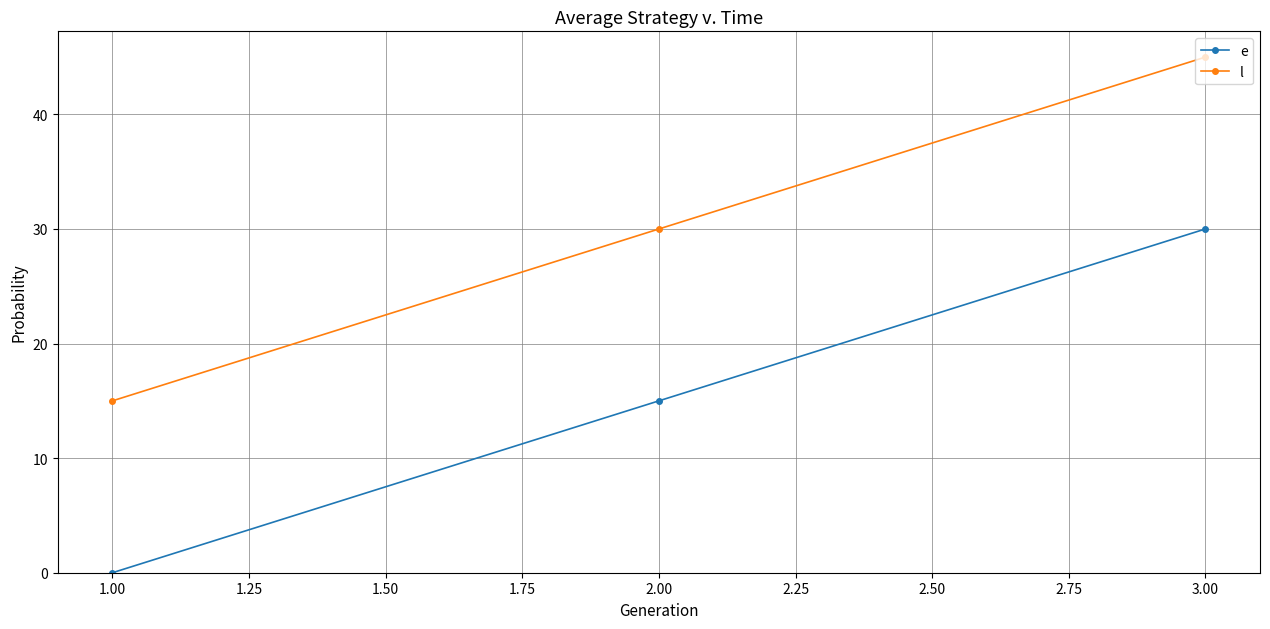

How many lines are shown in the chart?

2